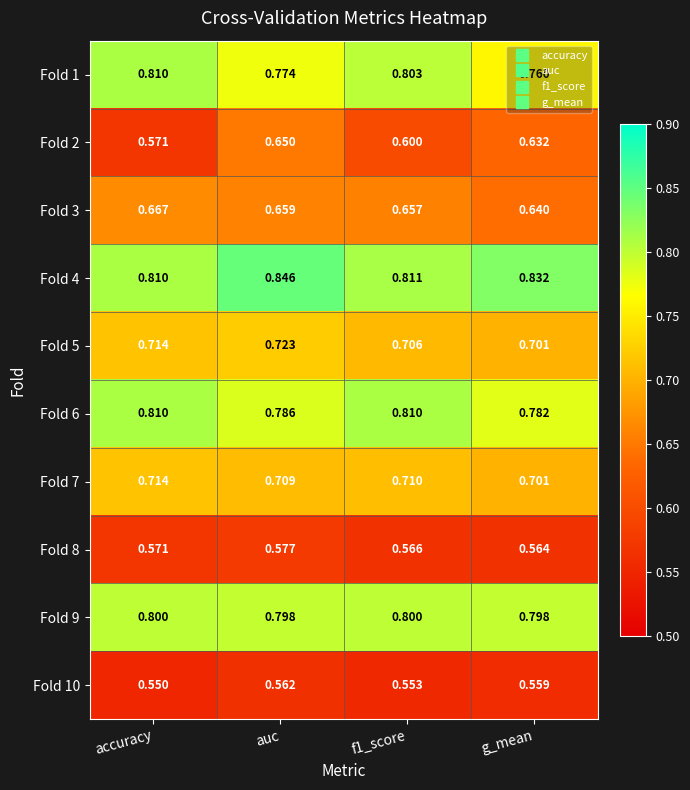

Is the value of Fold 10 at accuracy greater than the value of Fold 3 at g_mean?

No